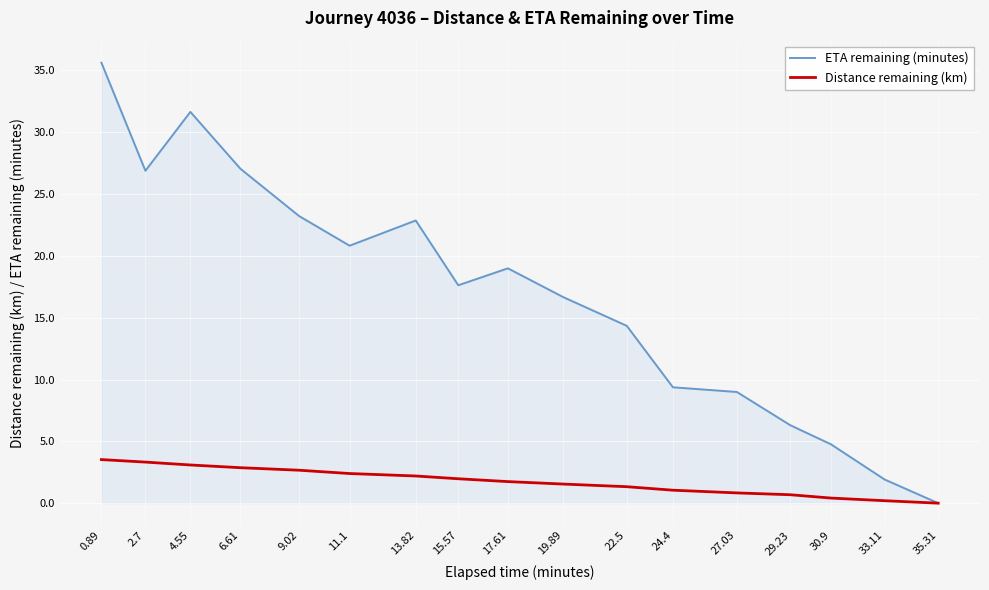

What are all the series names shown in the legend?

ETA remaining (minutes), Distance remaining (km)